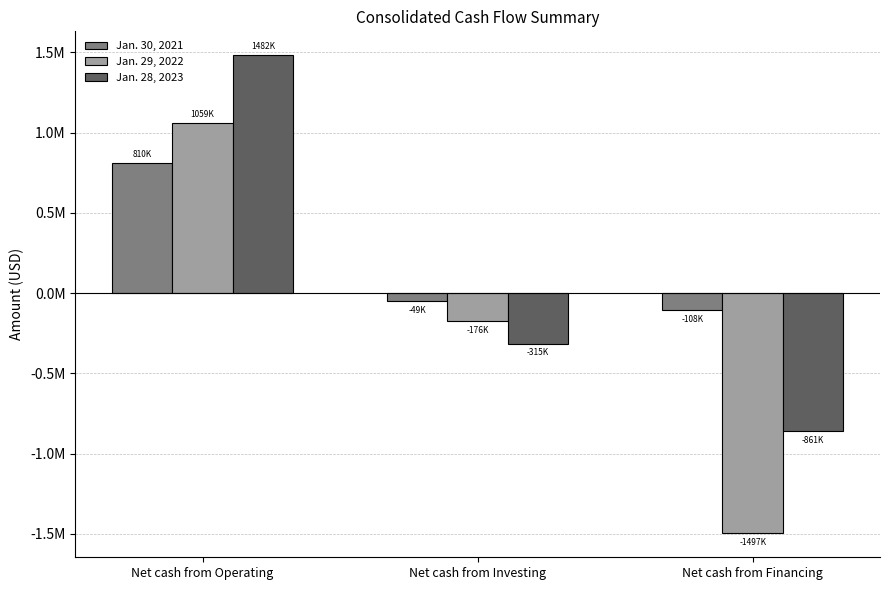

Does the chart contain stacked bars?

No